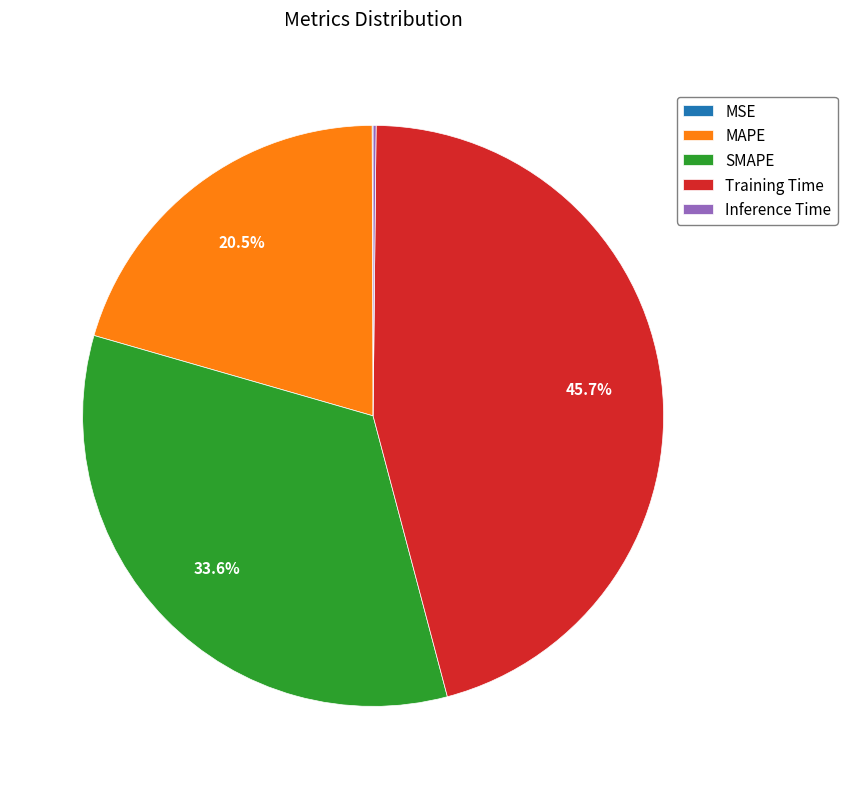

What is the largest slice in the pie chart?

Training Time